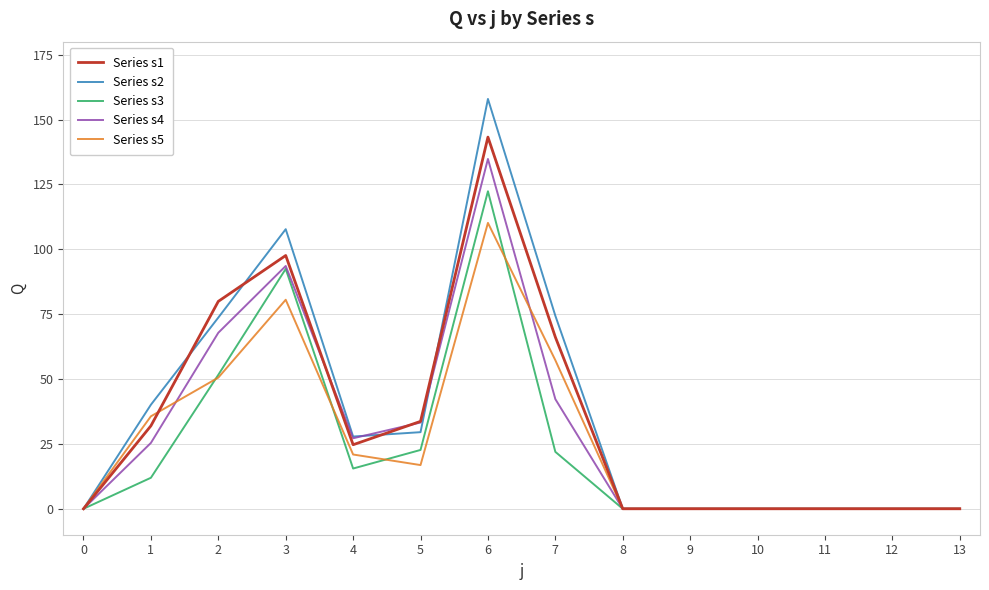

Is it true that Series s1 equals 81.3 at 12?

False